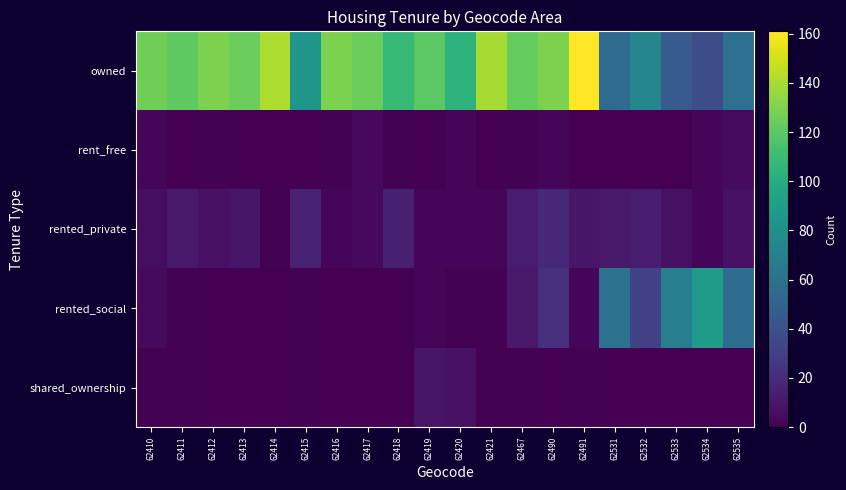

What is the total value across all series at 62421?

144